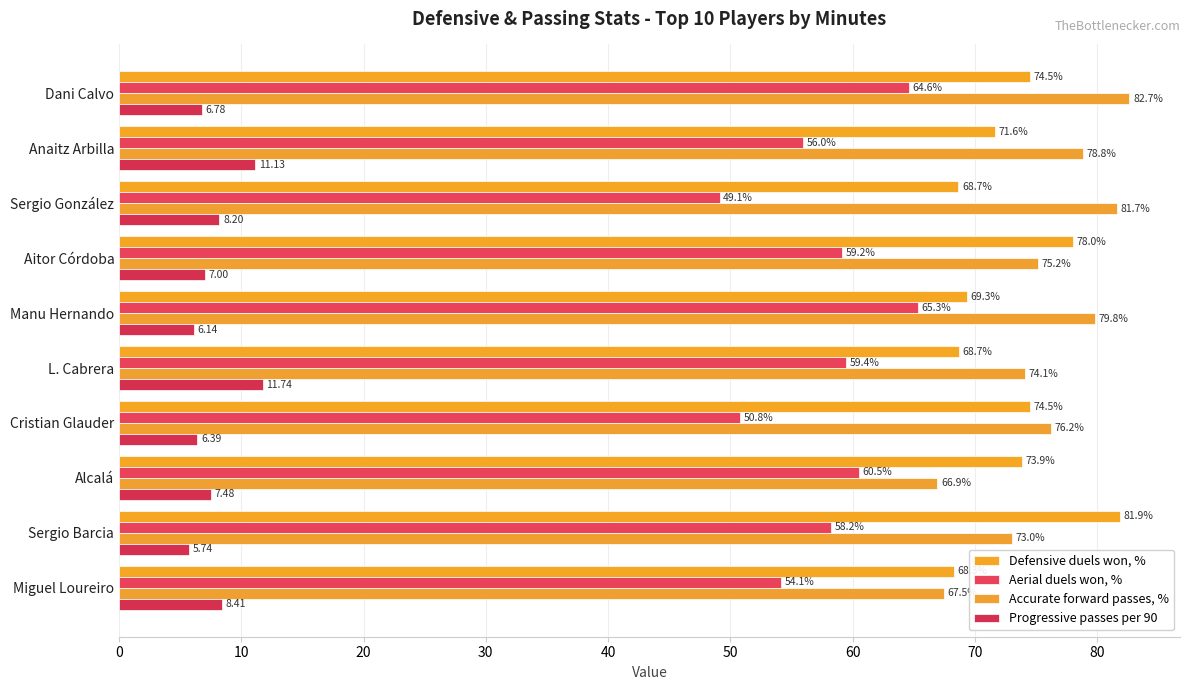

What is the minimum value for Defensive duels won, %?

68.3